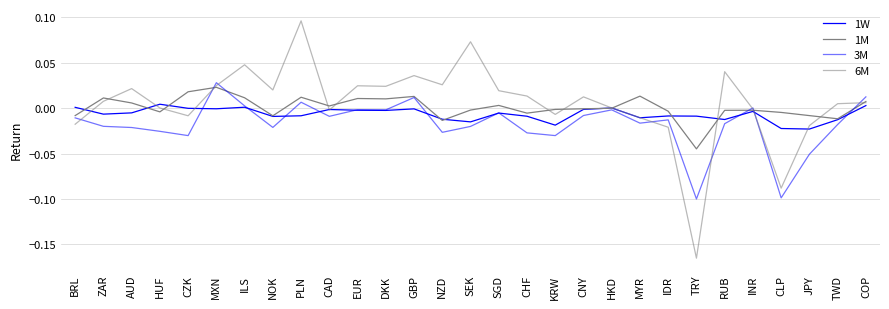

Rank the categories by 3M value from highest to lowest.

MXN, COP, GBP, PLN, ILS, INR, EUR, DKK, HKD, SGD, CNY, CAD, BRL, IDR, MYR, RUB, TWD, ZAR, SEK, NOK, AUD, HUF, NZD, CHF, CZK, KRW, JPY, CLP, TRY